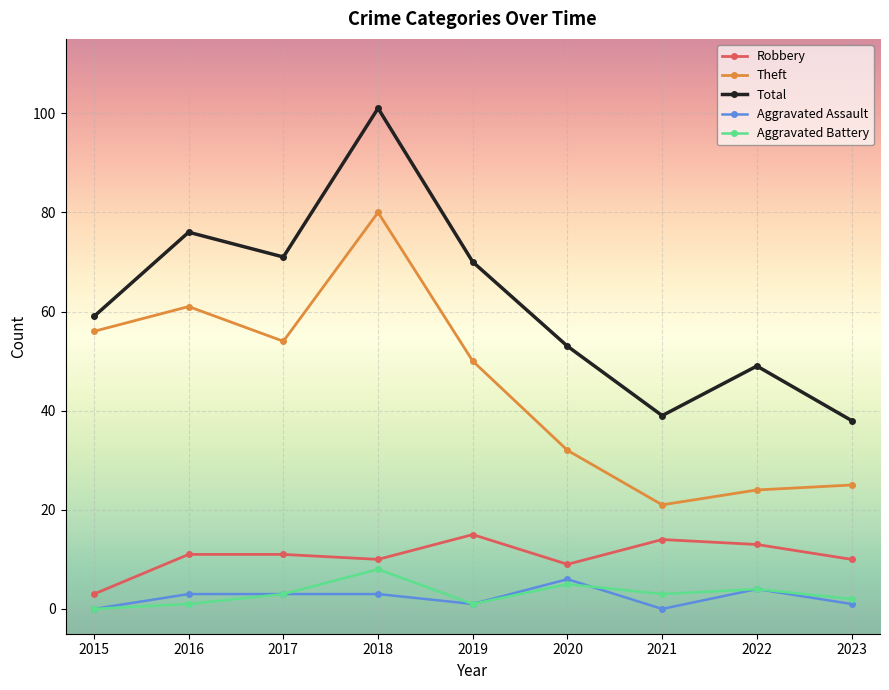

Which series has the largest range (max minus min)?

Total